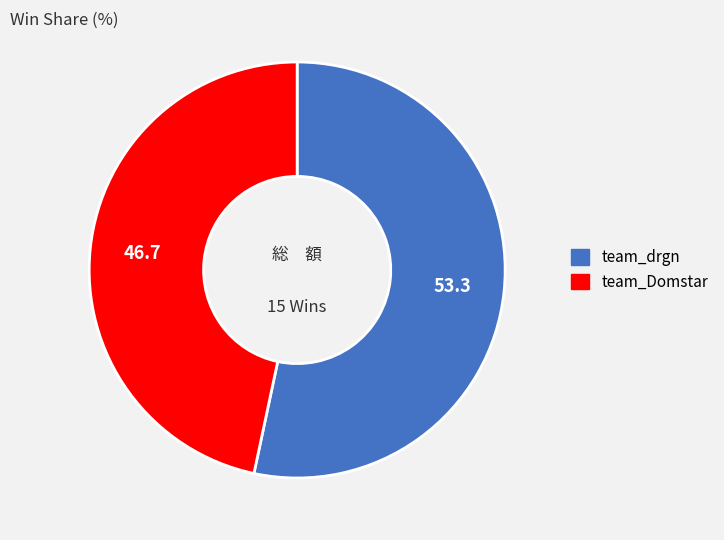

Rank the categories by value from lowest to highest.

team_Domstar, team_drgn